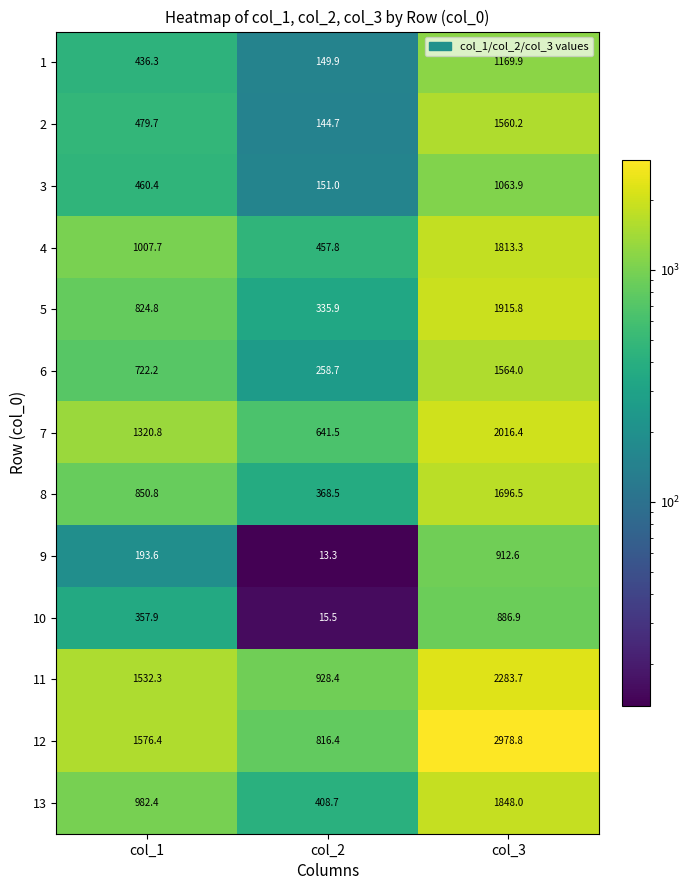

How many values in the 6 series exceed 722?

2